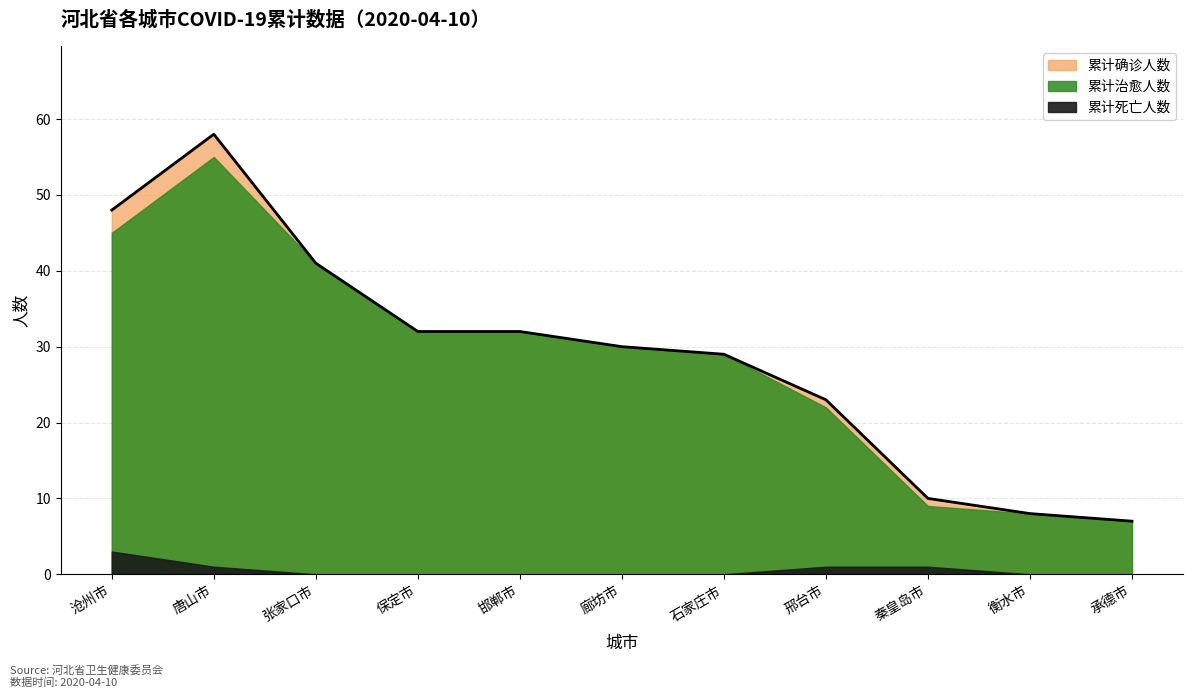

What is the label of the 1st point from the right?

承德市